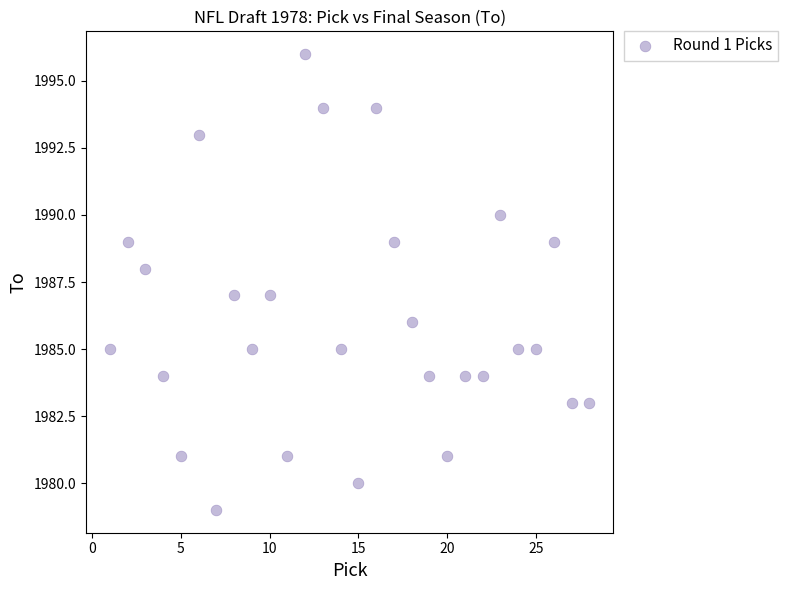

What is the range of X values (max minus min)?

27